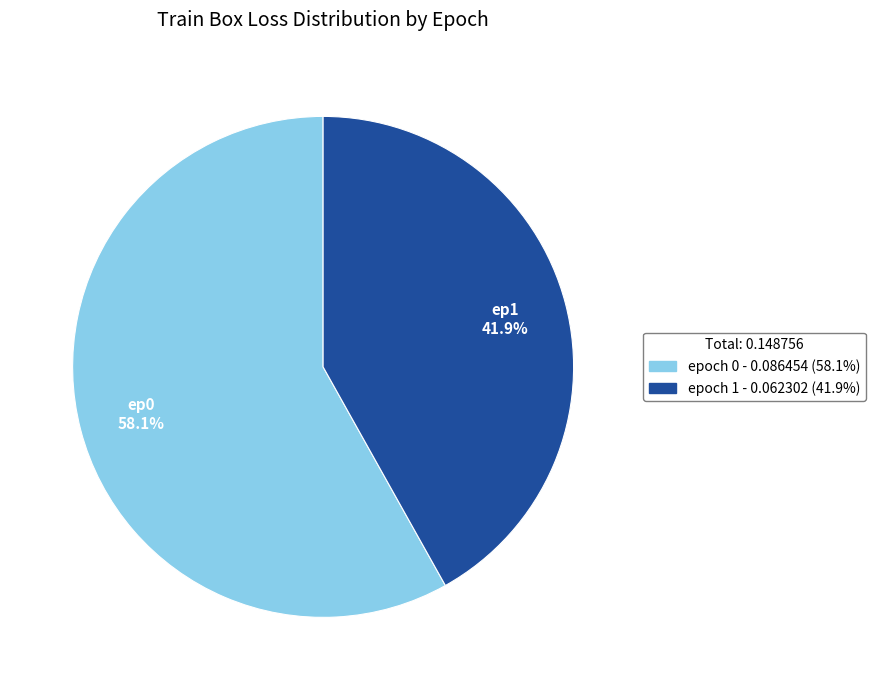

To the nearest percent, what is the difference between the epoch 1 and epoch 0 slice percentages?

16%